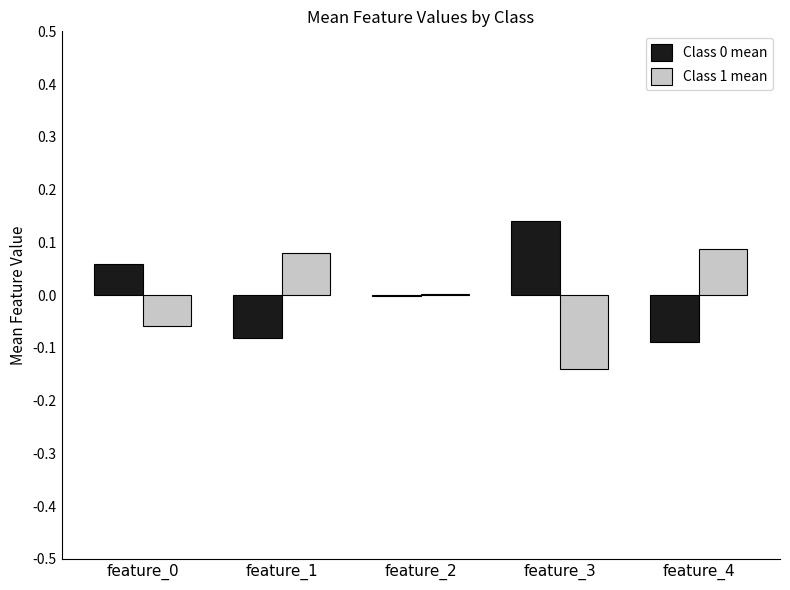

Which label corresponds to the largest value in the chart?

feature_3